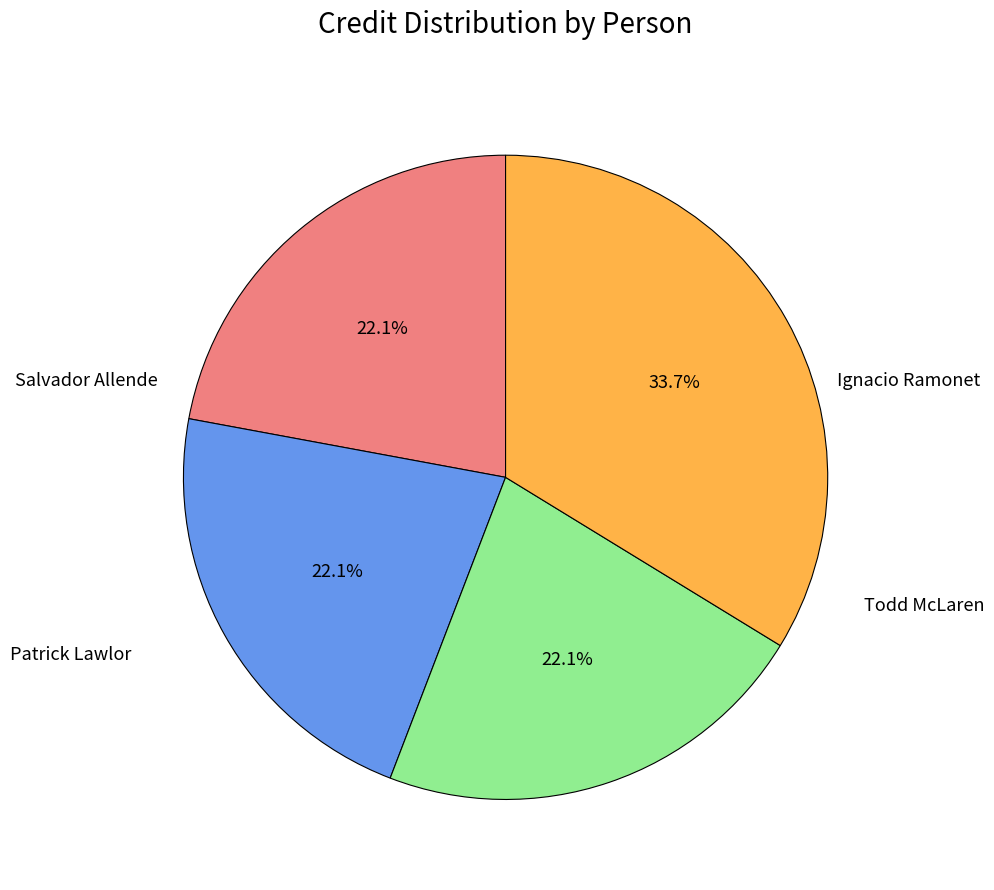

Does any single category account for the majority?

No